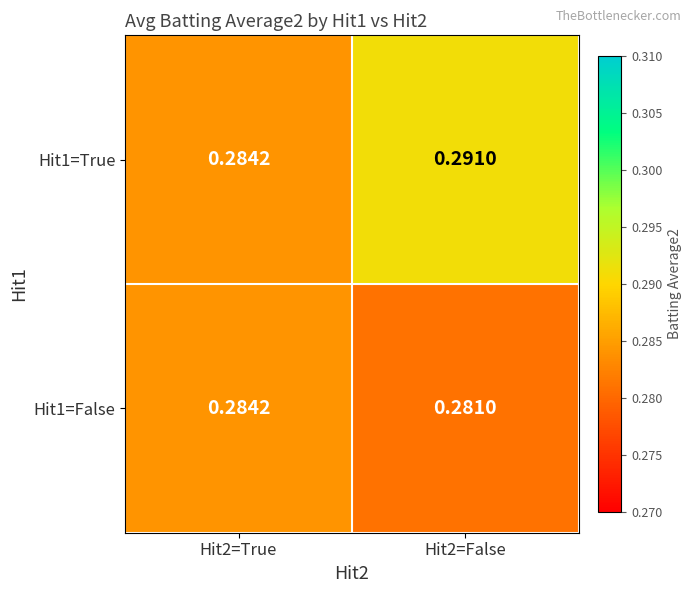

Is the value of Hit1=True at Hit2=False greater than the value of Hit1=False at Hit2=True?

Yes